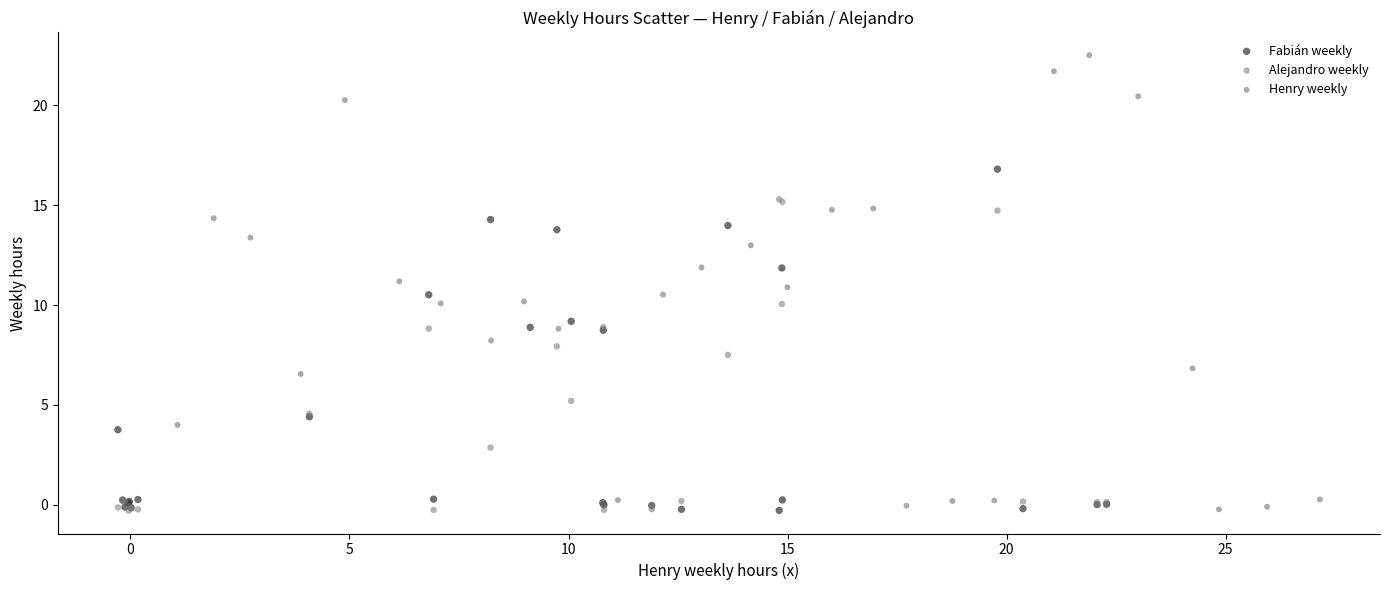

Which series reaches the maximum Y coordinate?

Henry weekly